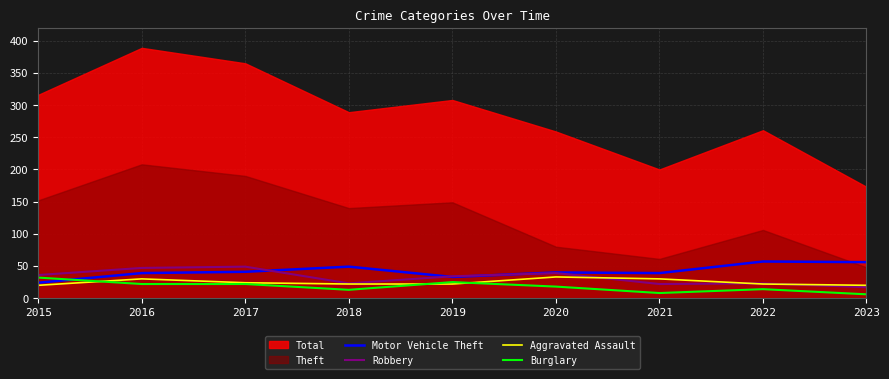

What is the minimum value for Motor Vehicle Theft?

24